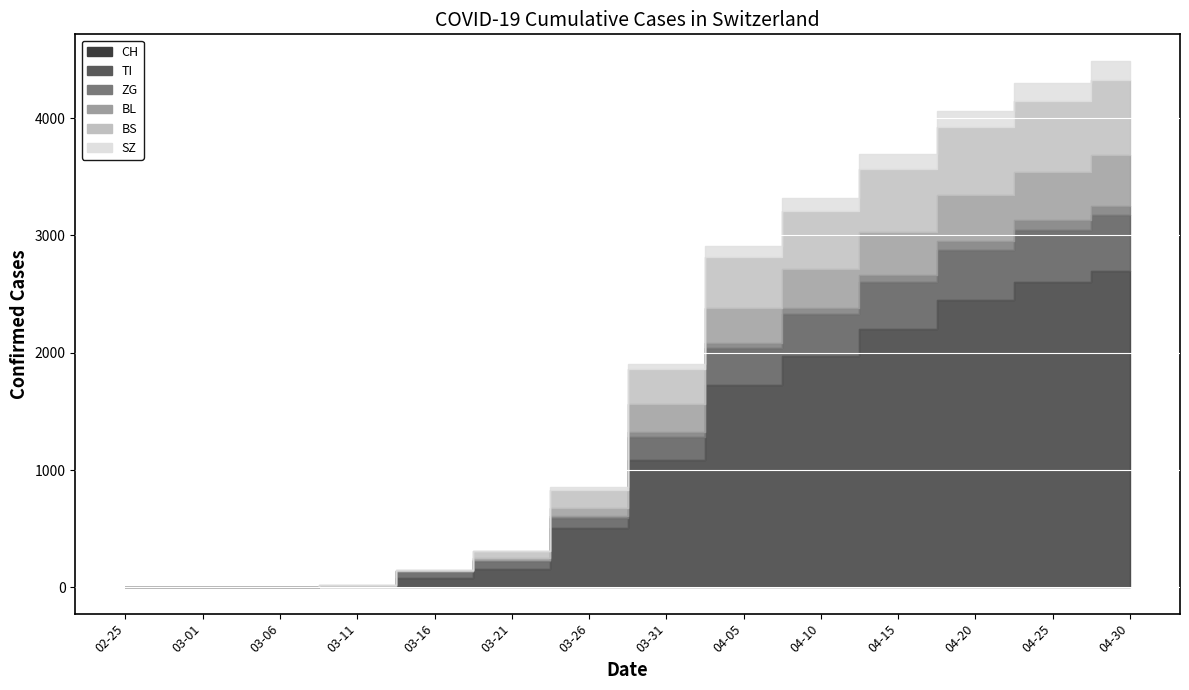

True or false: ZG has a value of 0 at 2020-03-06.

True